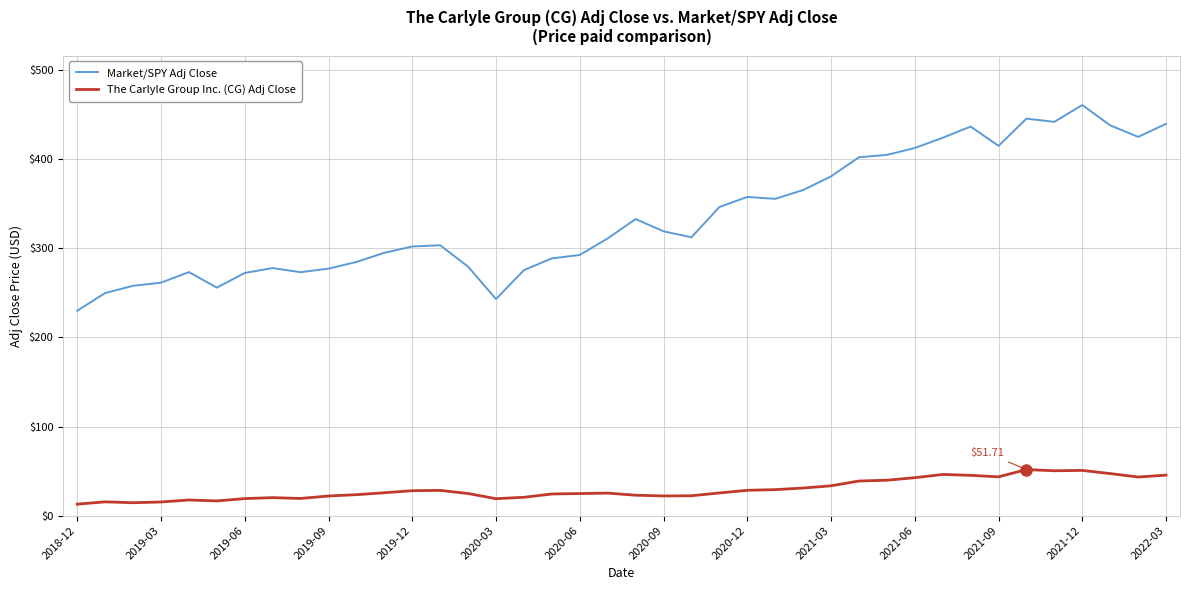

Count the number of data series in this chart.

2